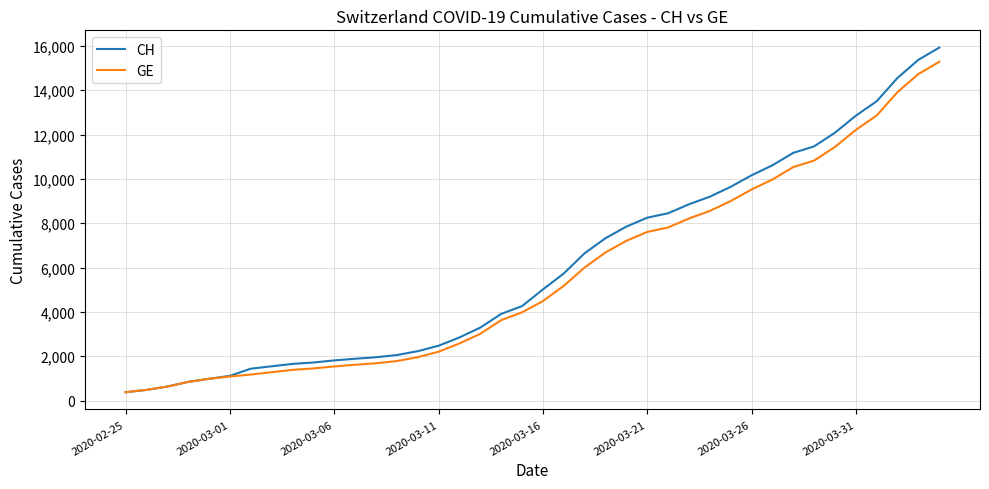

Which series has the widest spread of values?

CH